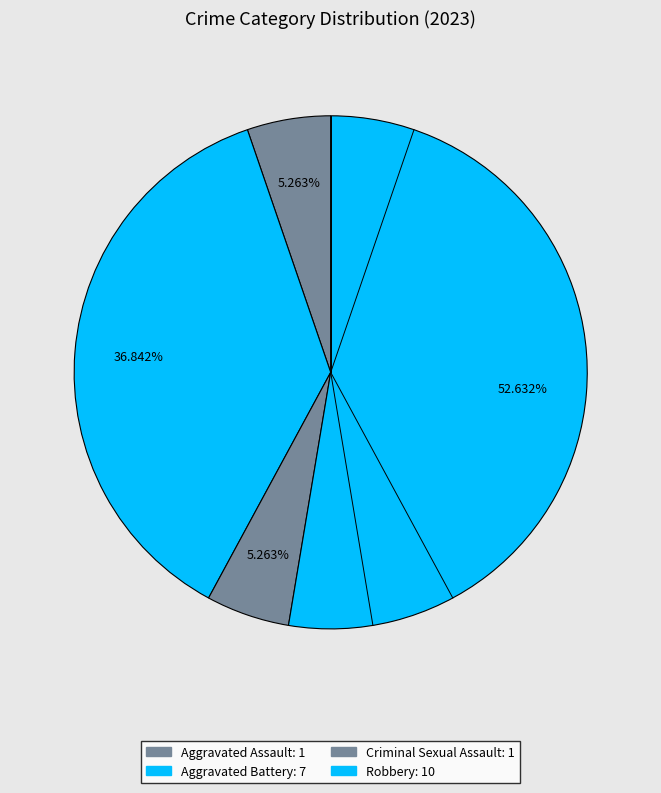

How many slices are in this pie chart?

4